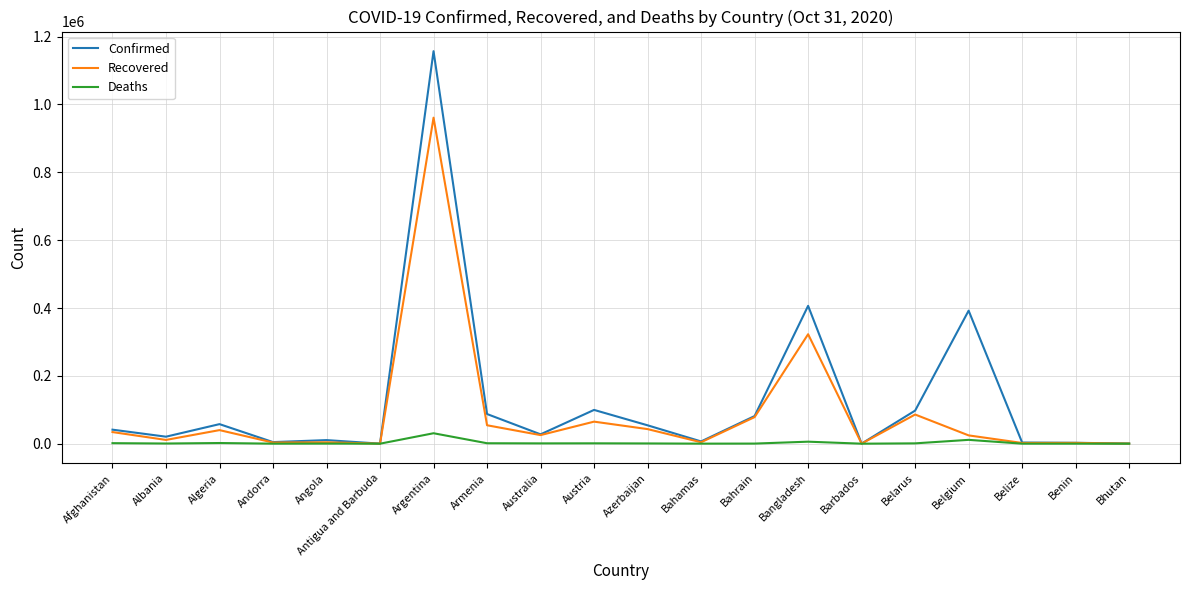

At which label is Recovered closest to 480608?

Bangladesh